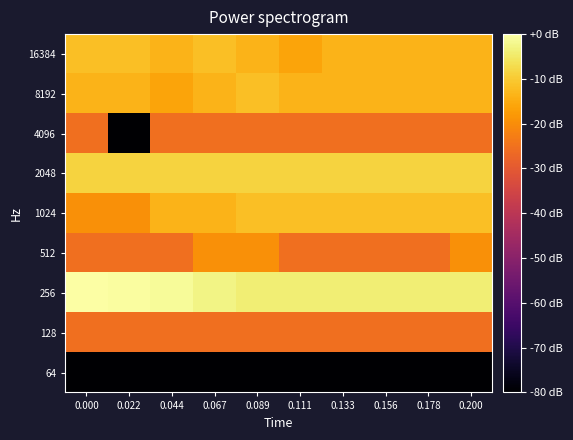

What is the spread (max minus min) of values at 0.200?

76.0